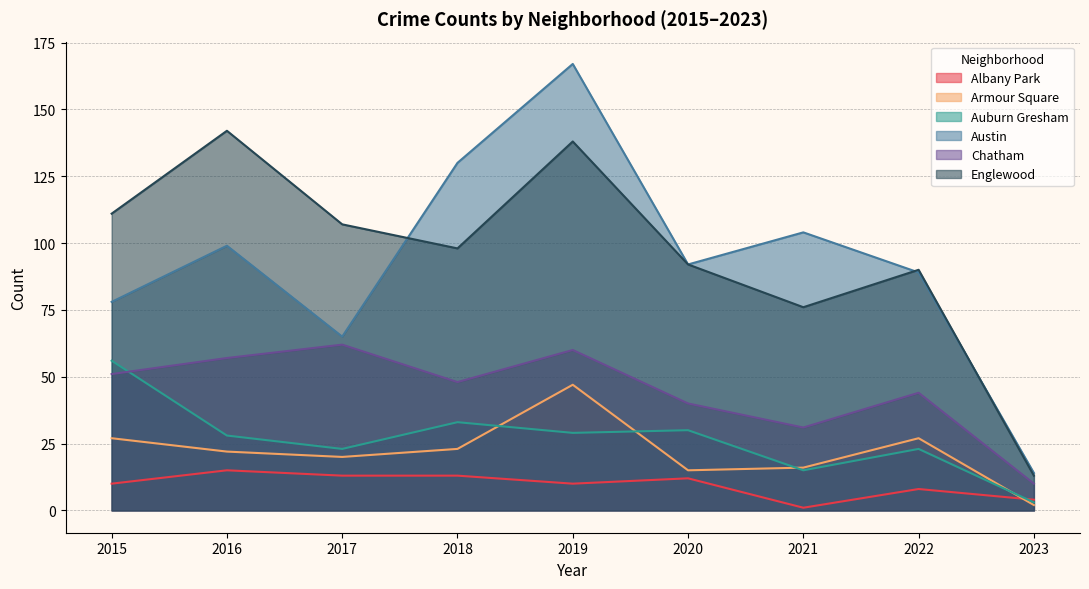

Does the chart have visible grid lines?

Yes